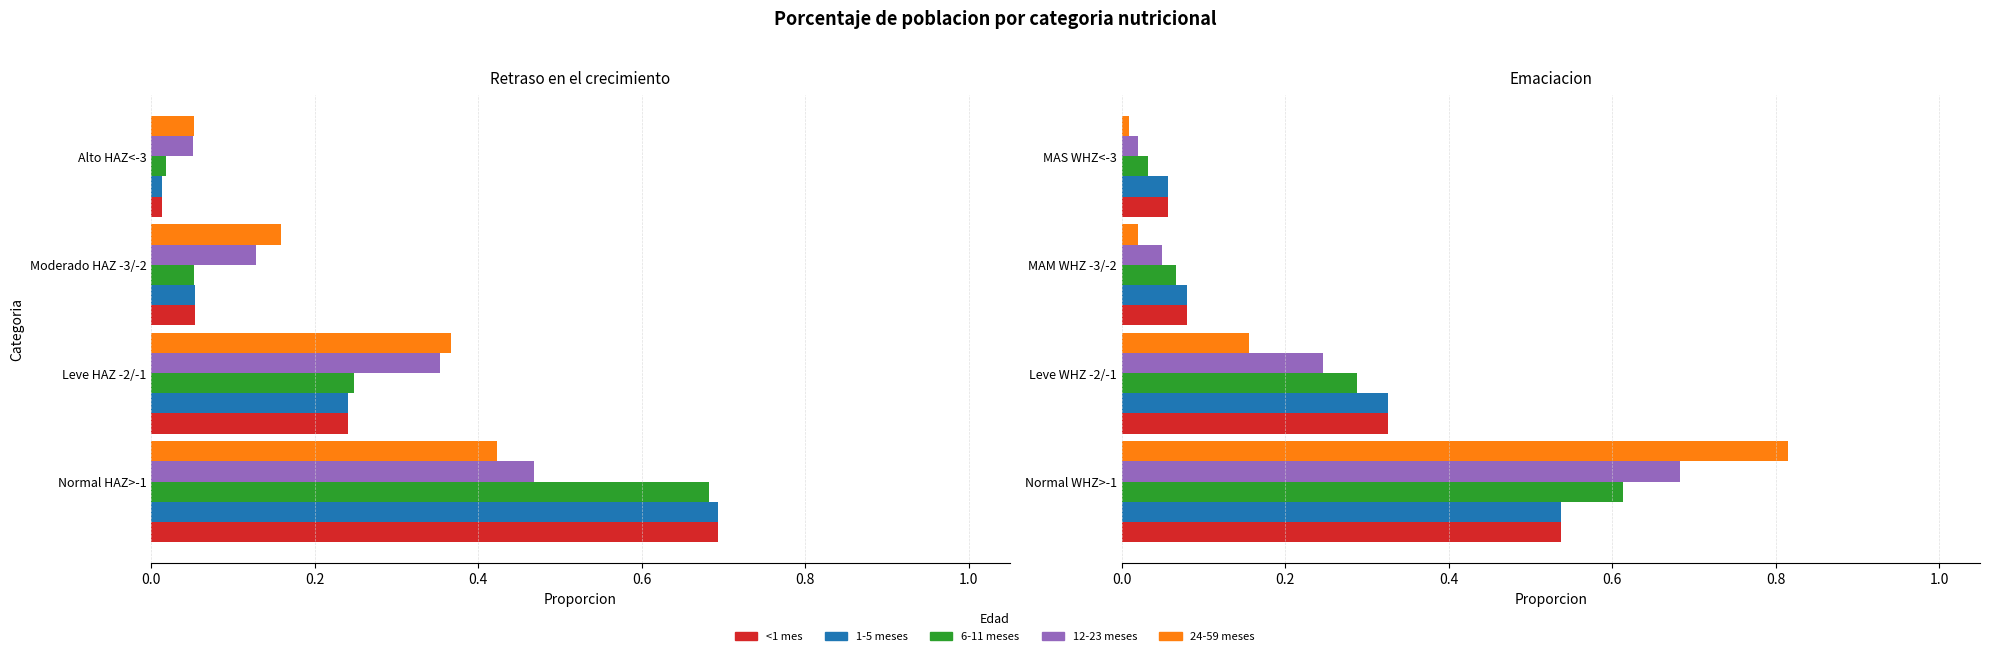

What is the average value of the 1-5 meses series?

0.2